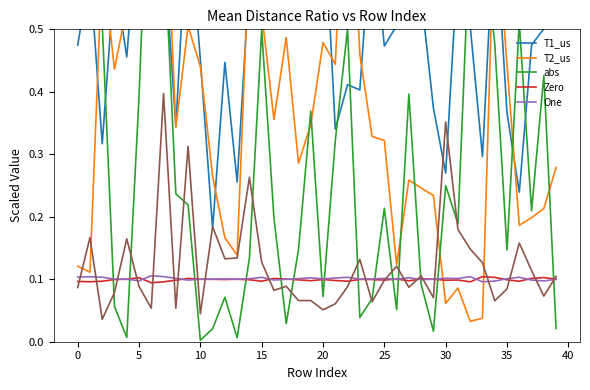

The value of One at 15 is 0.1. True or false?

True